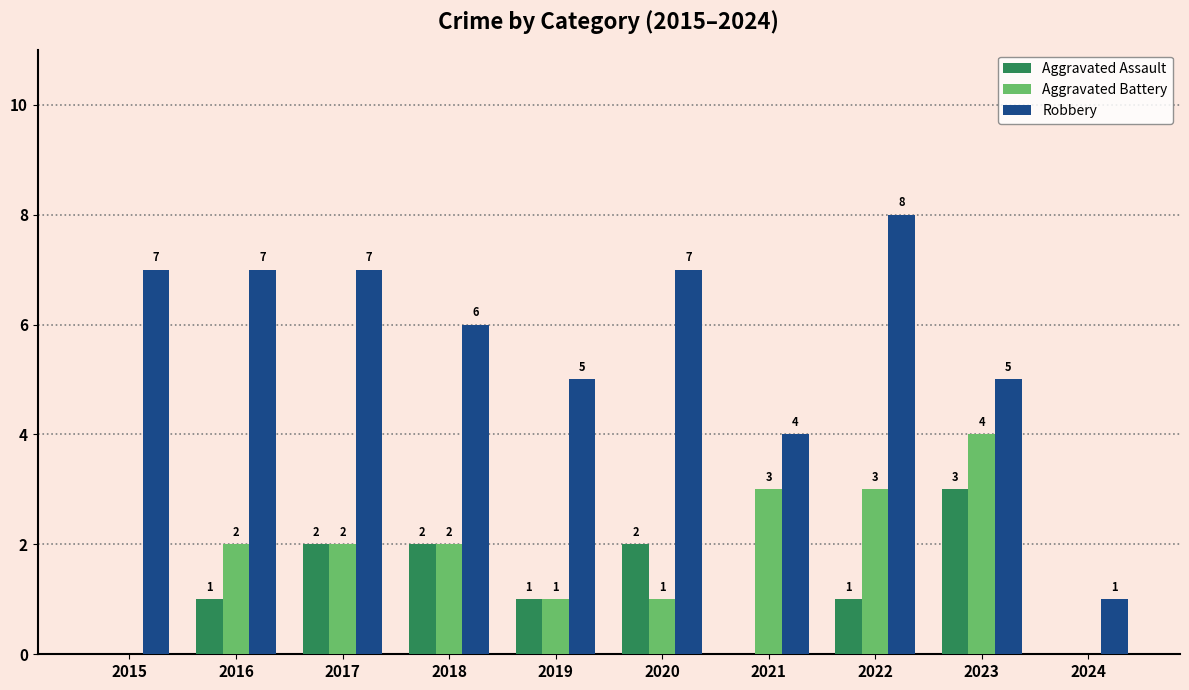

What is the total value across all series at 2023?

12